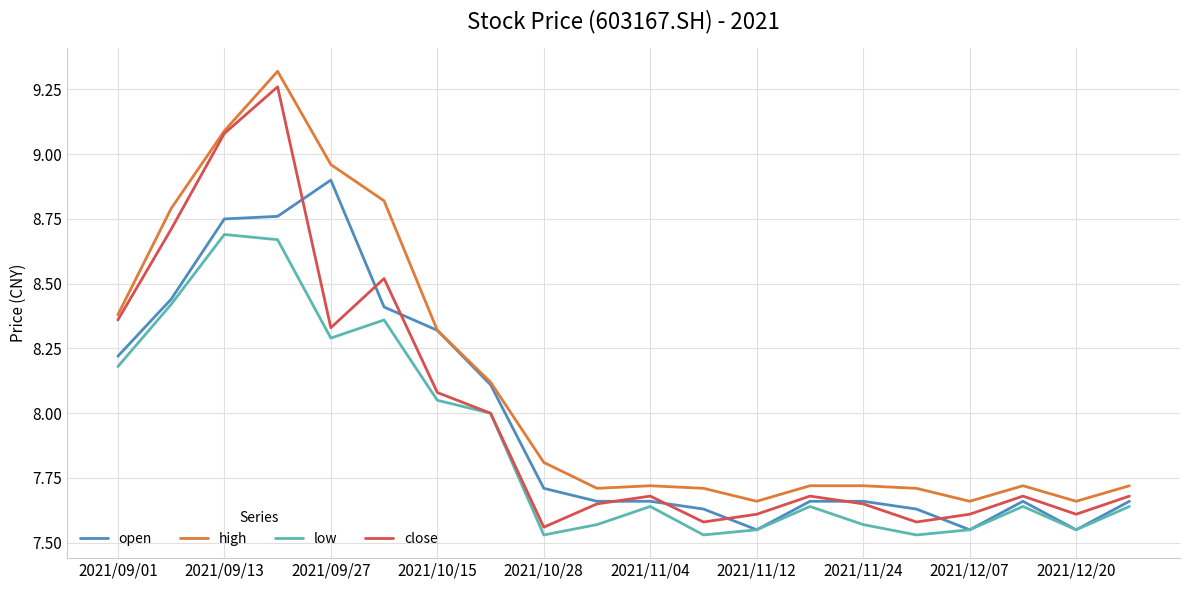

True or false: low and high intersect in this chart.

False